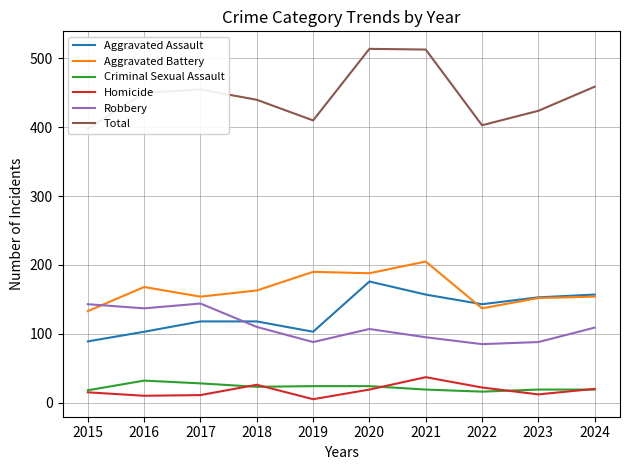

How many times do Aggravated Assault and Robbery cross each other?

1